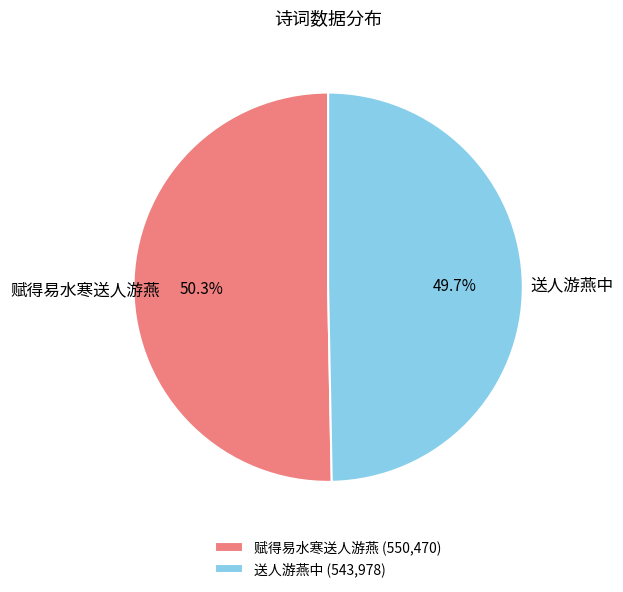

How much of the chart is everything except 送人游燕中?

50.3%